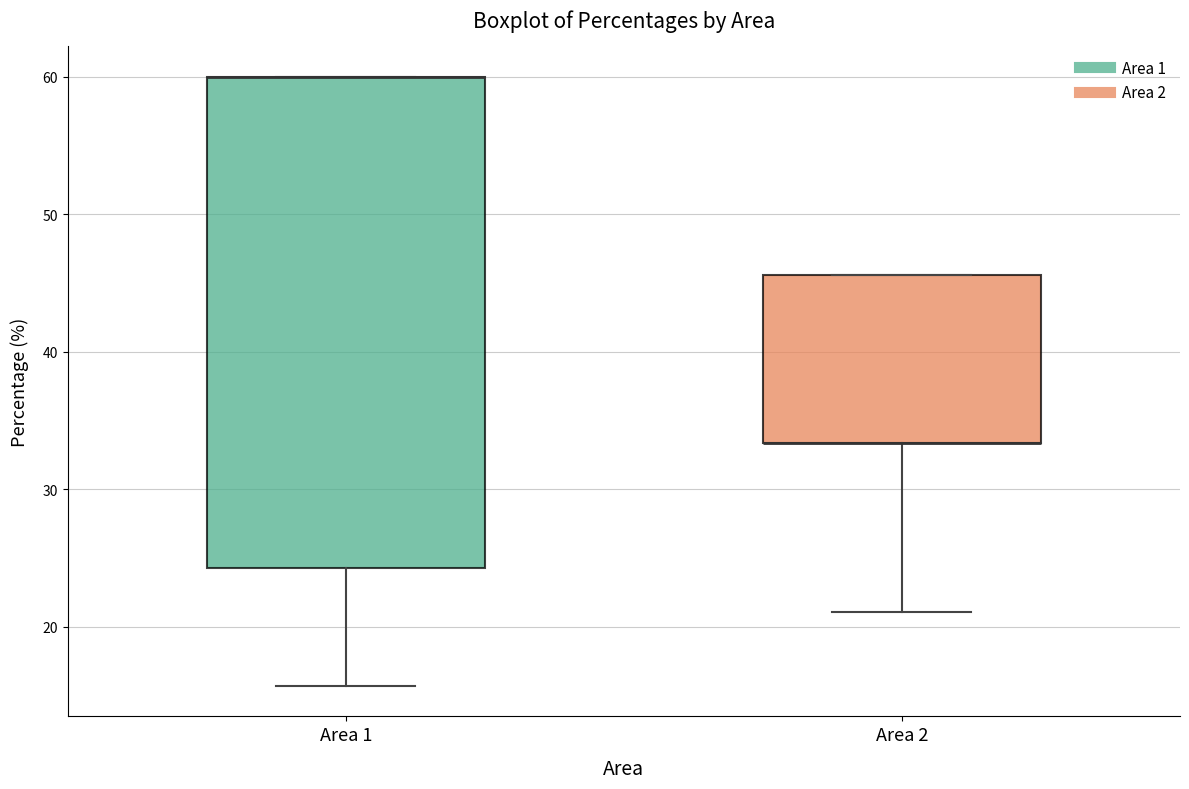

Comparing the boxes themselves (not the whiskers), which one is the tallest?

Area 1